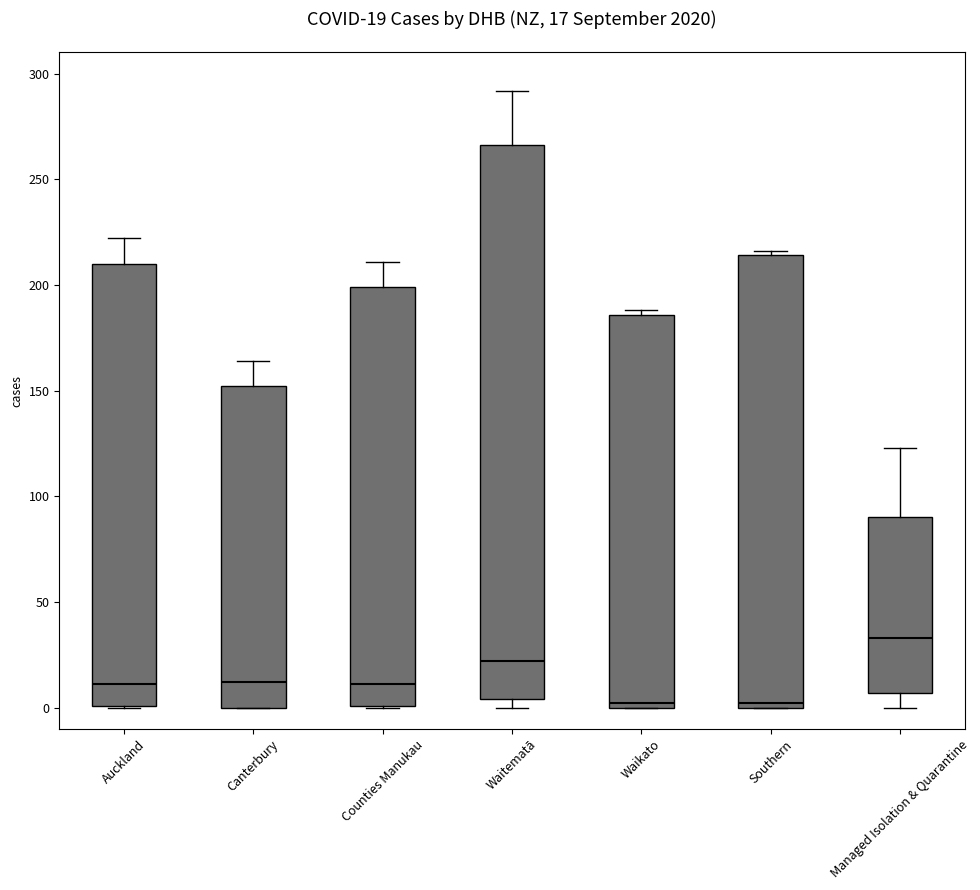

Which box has the highest median line?

Managed Isolation & Quarantine